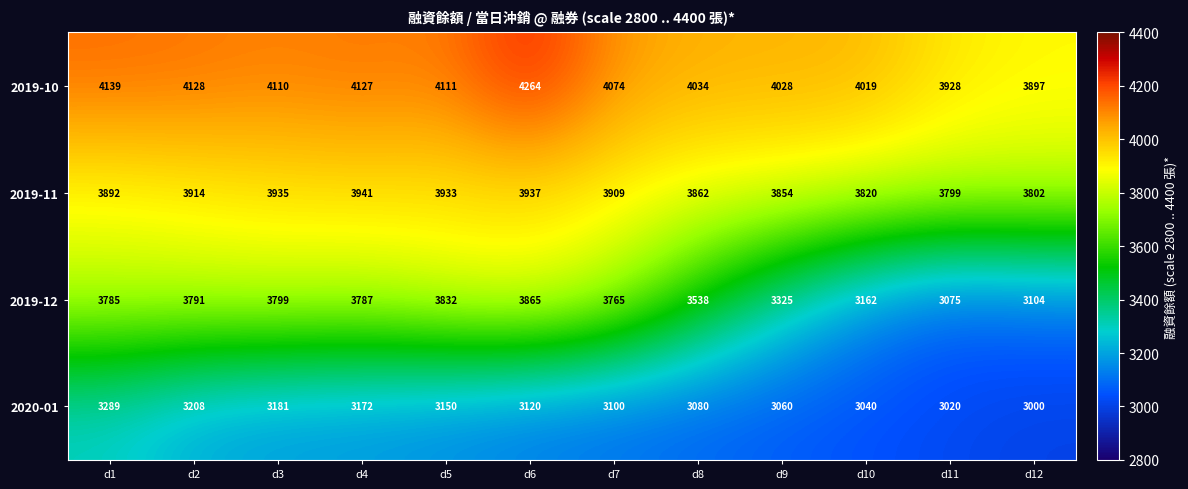

Is it true that 2020-01 equals 3080 at d8?

True